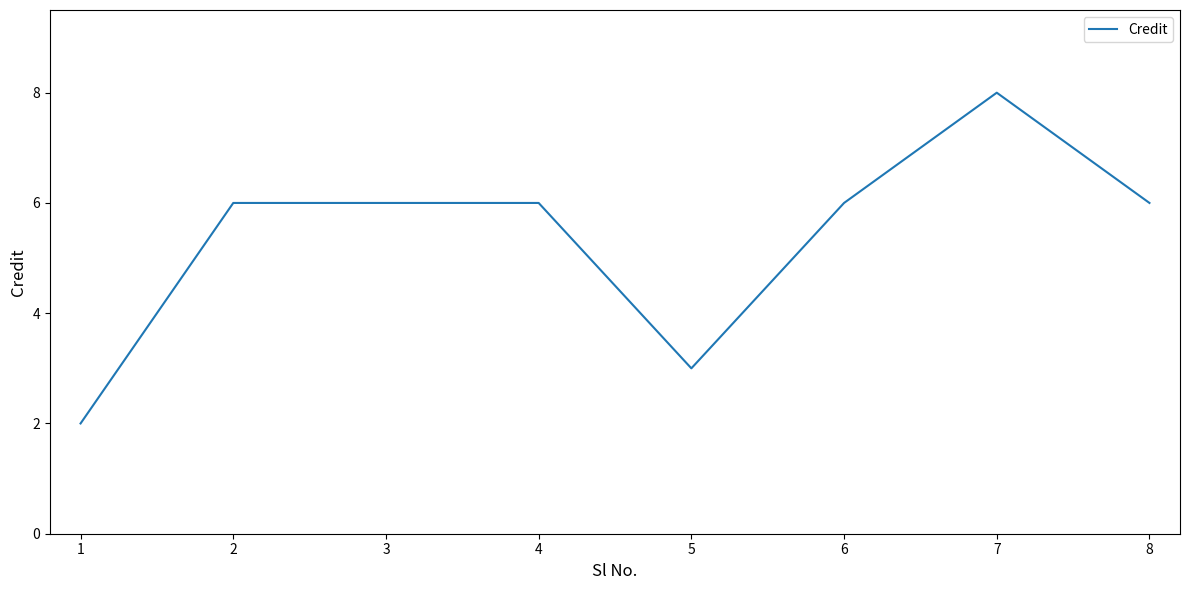

What is the ratio of the value at 7 to the value at 3?

1.3